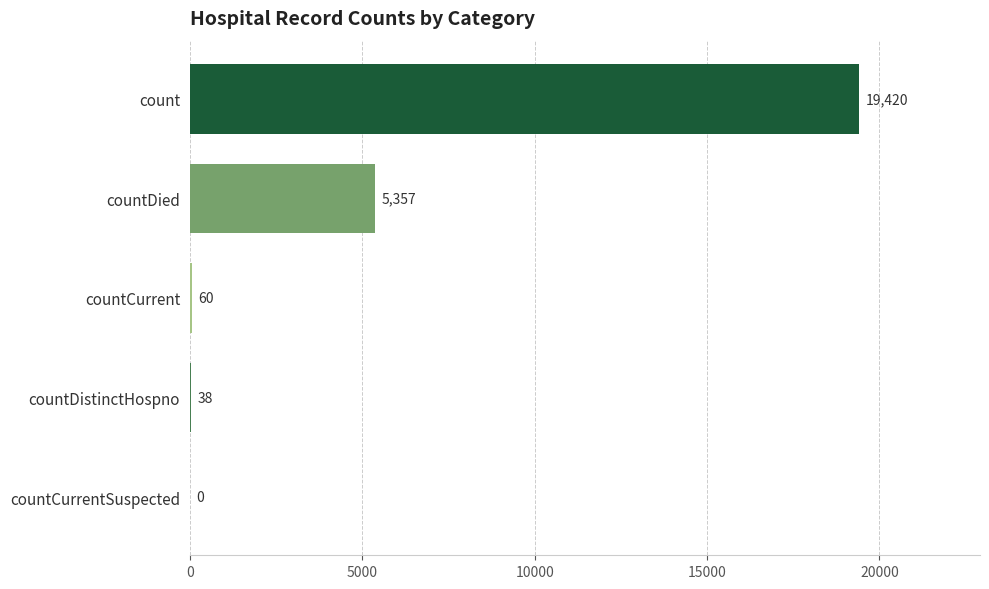

Reading top to bottom, list all the values displayed in this chart.

count=19420	countDied=5357	countCurrent=60	countDistinctHospno=38	countCurrentSuspected=0